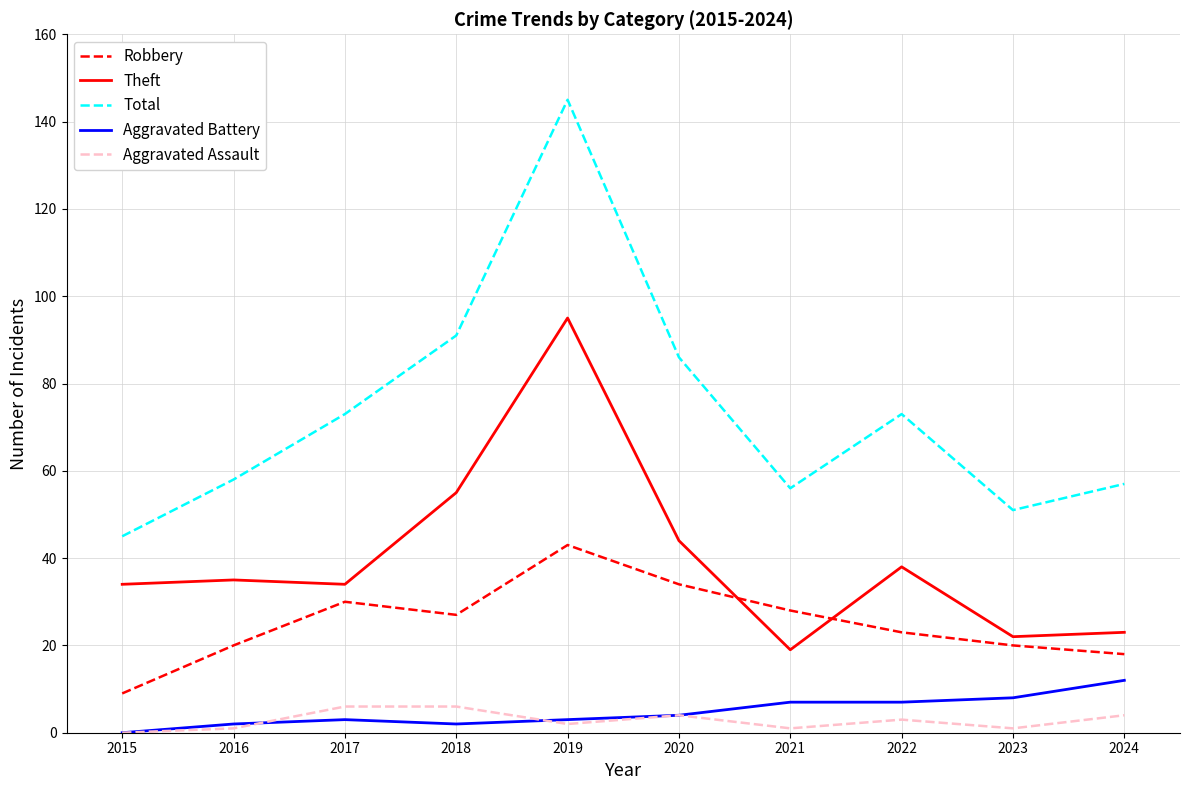

What is the difference between the Aggravated Assault values at 2018 and 2017?

0